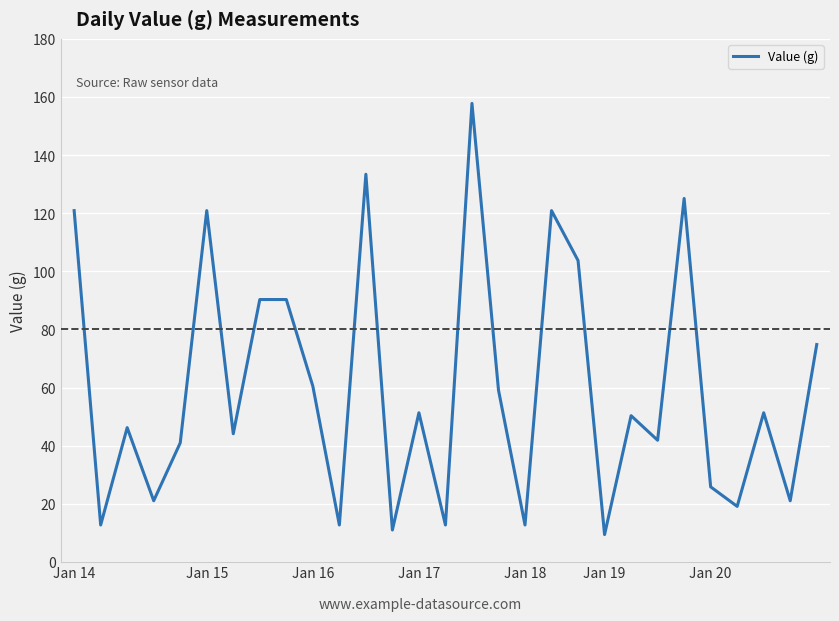

What is the difference between the maximum and minimum values?

148.5